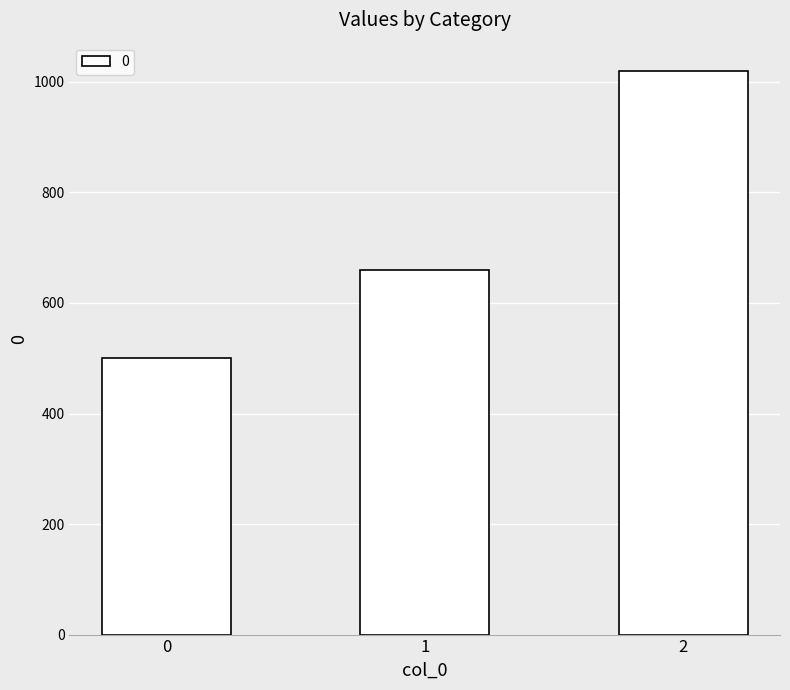

Where is the data nearest to the value 760?

1